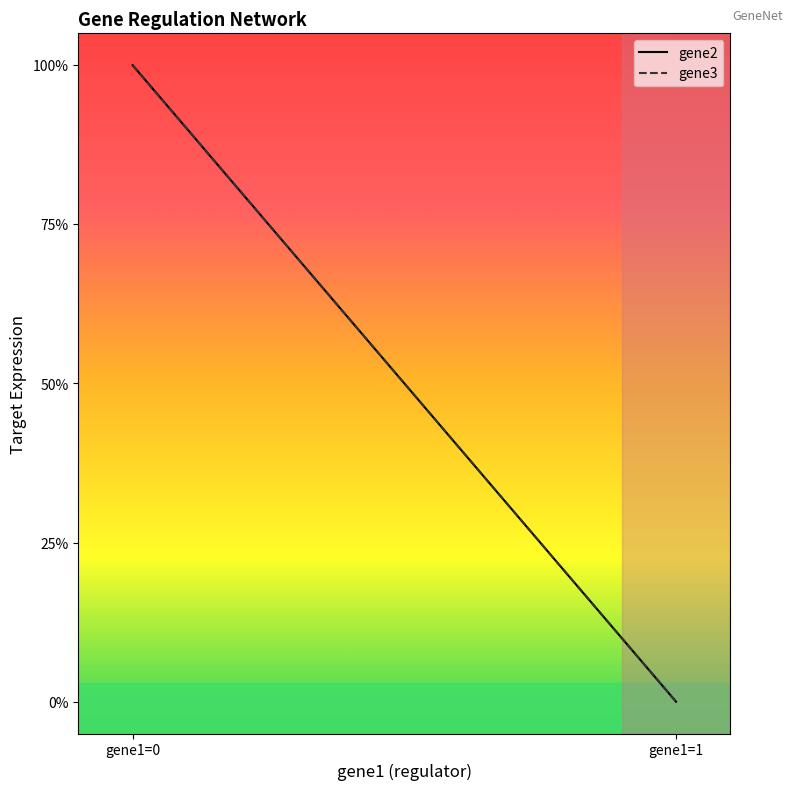

Which series changed the most between gene2 and gene3?

gene2